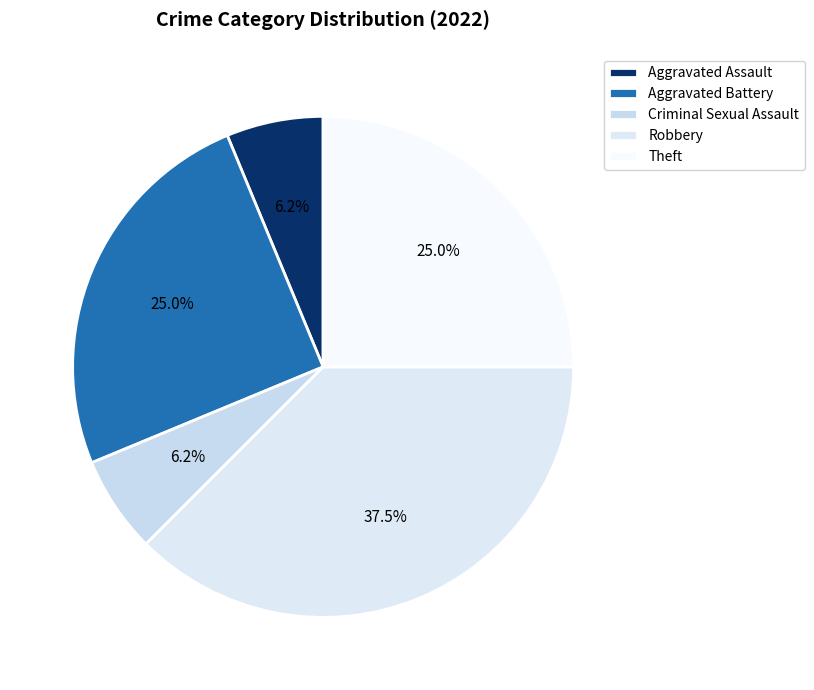

What percentage do Theft and Aggravated Battery together represent?

50.0%